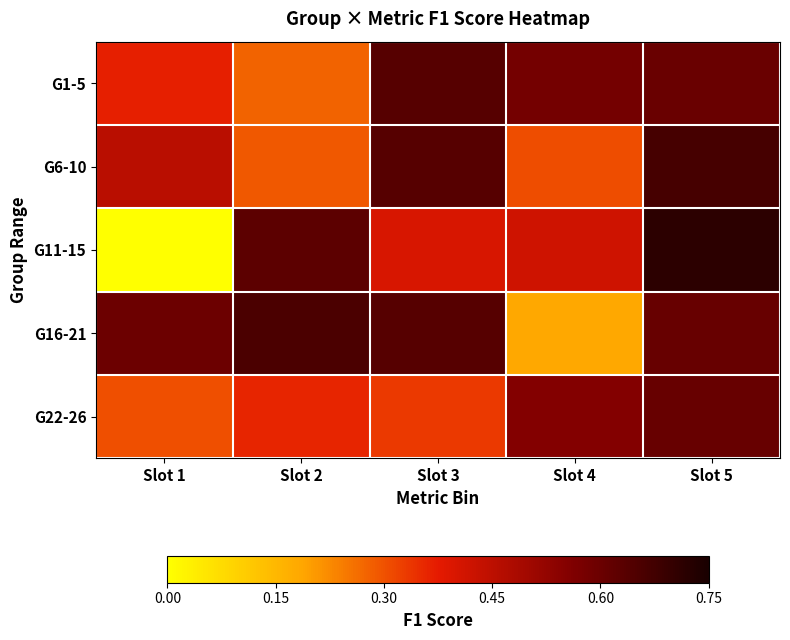

What is the spread (max minus min) of values at Slot 1?

0.6